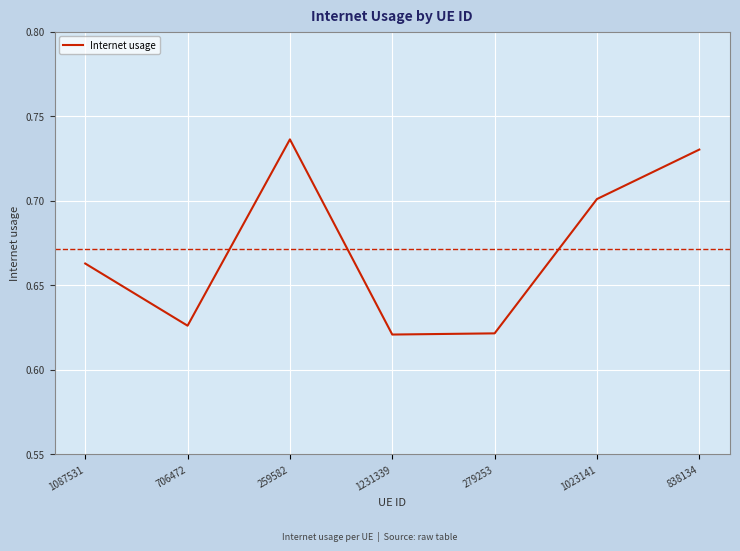

How many interior local valleys (lower than both neighbors) does the data have?

2